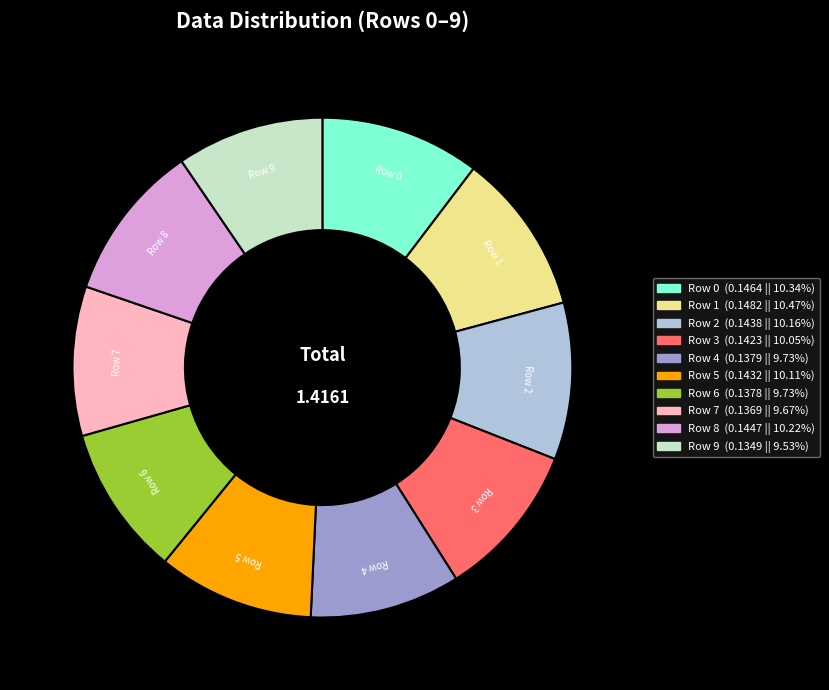

Does Row 4 (0.1379 || 9.73%) represent more than half of the total?

No